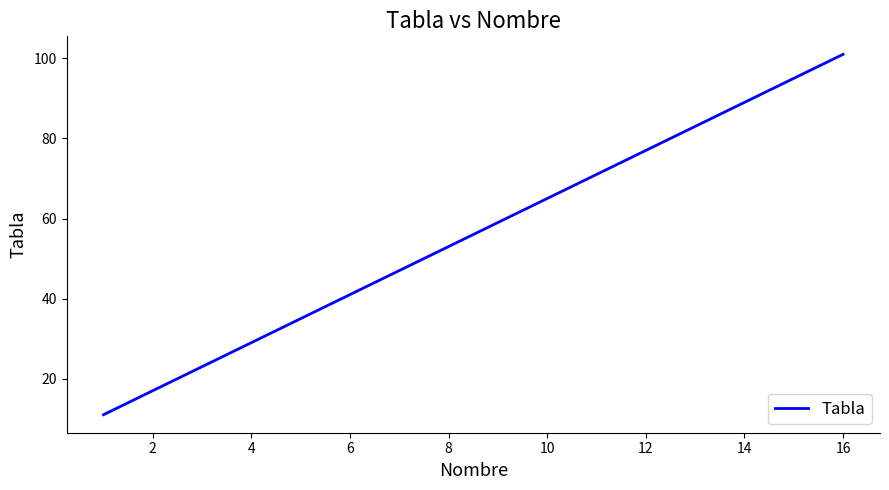

What is the greatest value displayed?

101